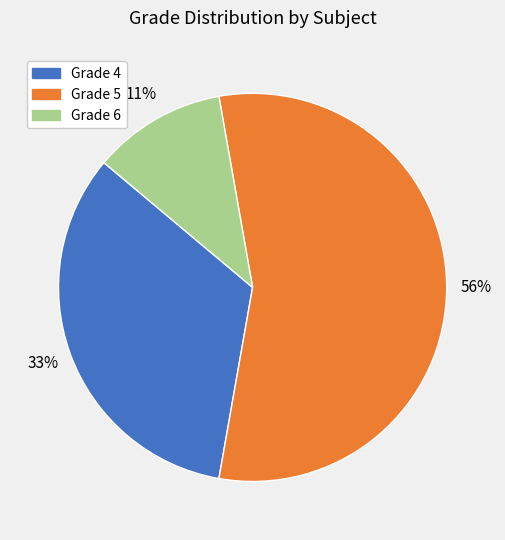

Is there a majority slice in this chart?

Yes